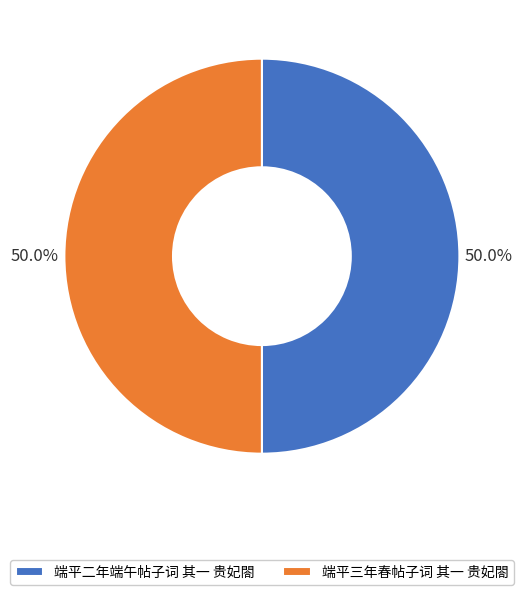

What is the ratio of the value at 端平二年端午帖子词 其一 贵妃閤 to the value at 端平三年春帖子词 其一 贵妃閤?

1.0